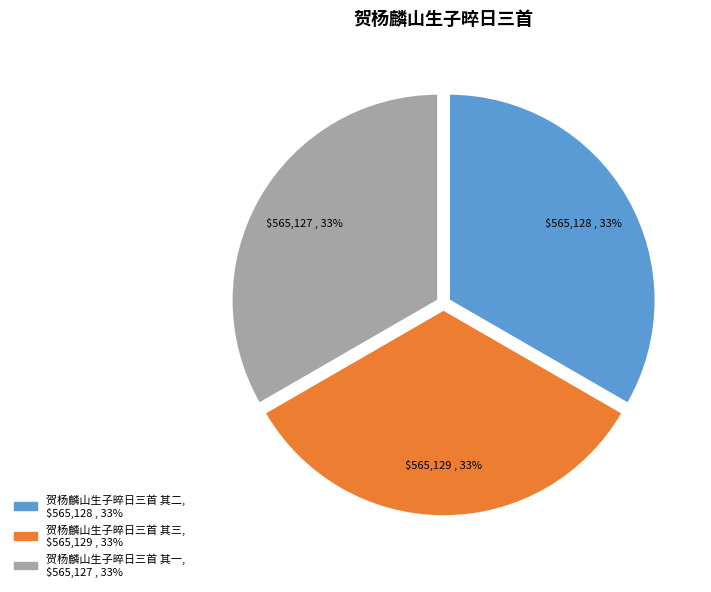

Is 贺杨麟山生子晬日三首 其二 the majority of the pie?

No